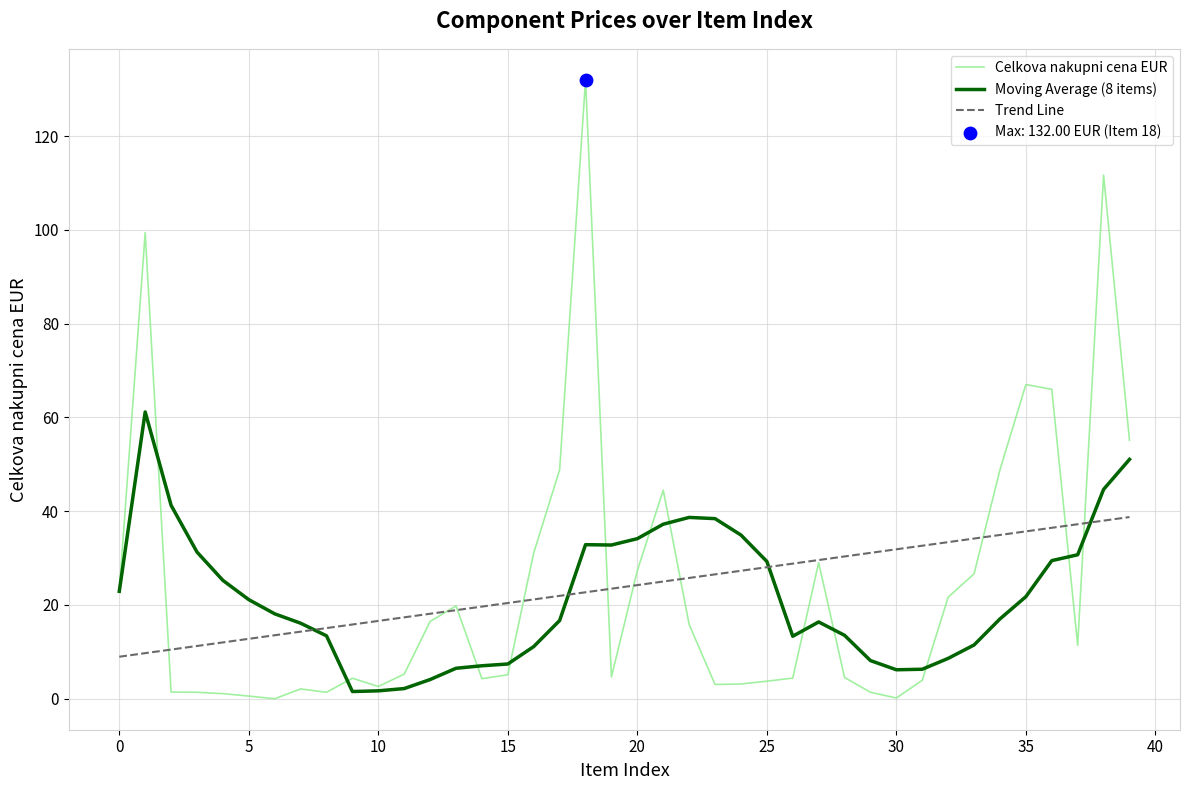

Which series has the widest spread of values?

Celkova nakupni cena EUR